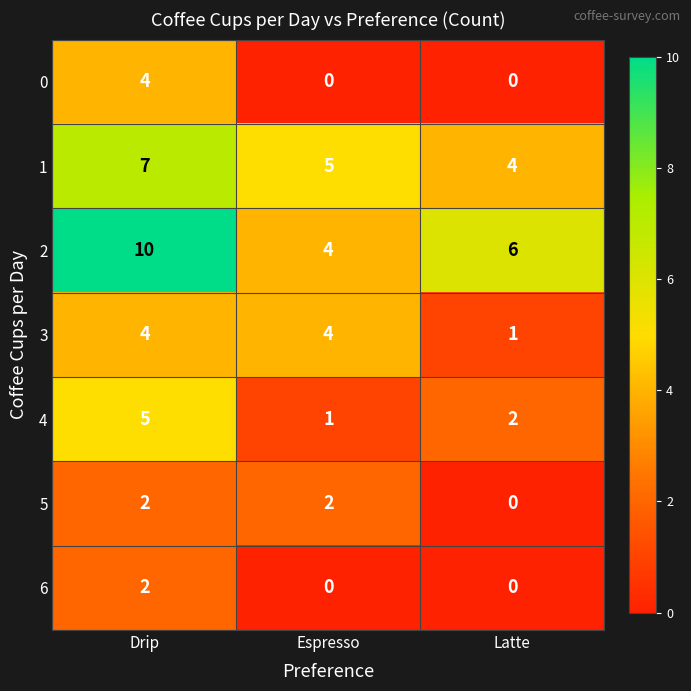

Count the number of data series in this chart.

7